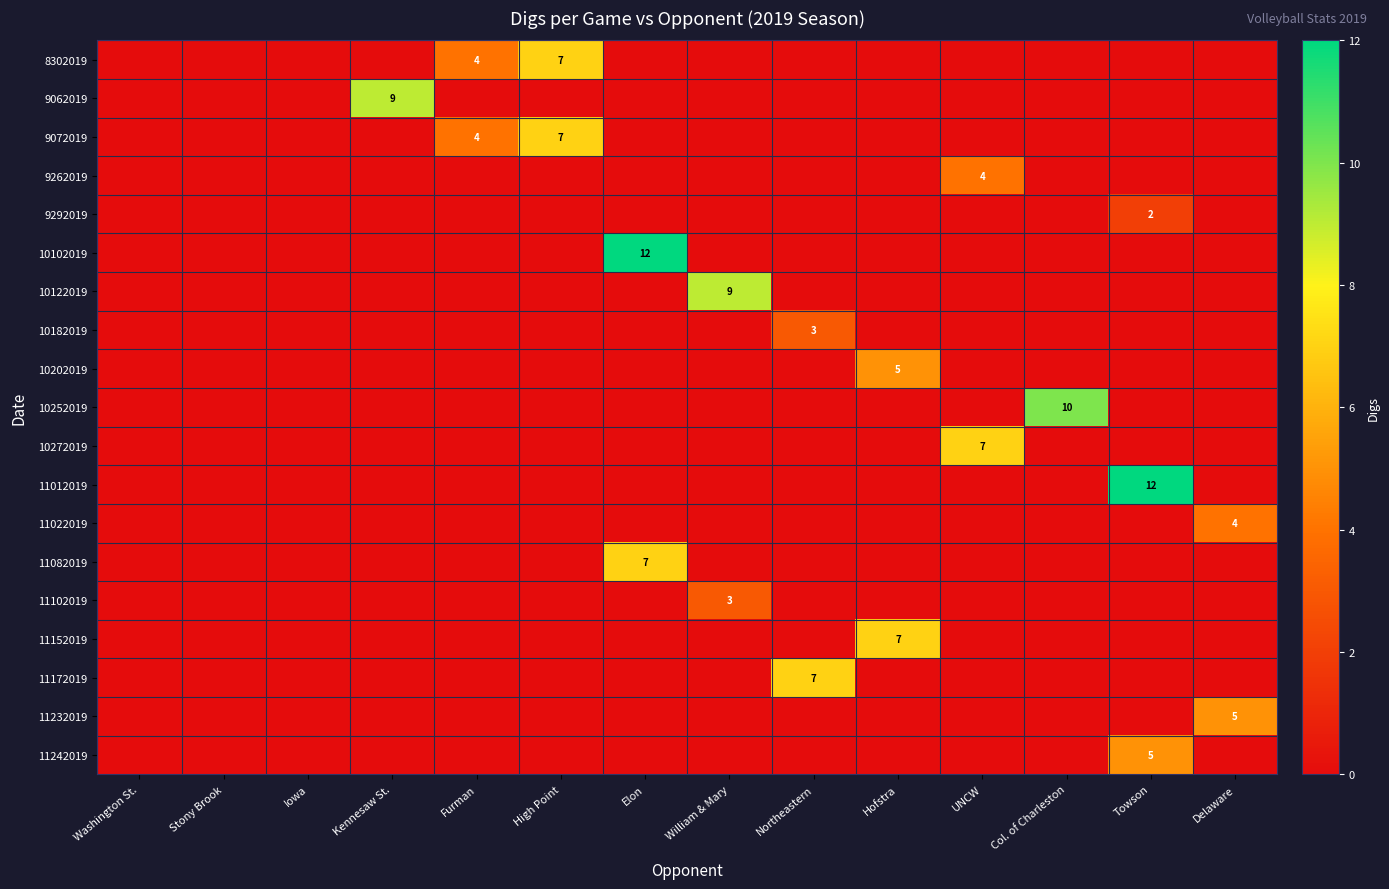

The value of 10272019 at UNCW is 3. True or false?

False